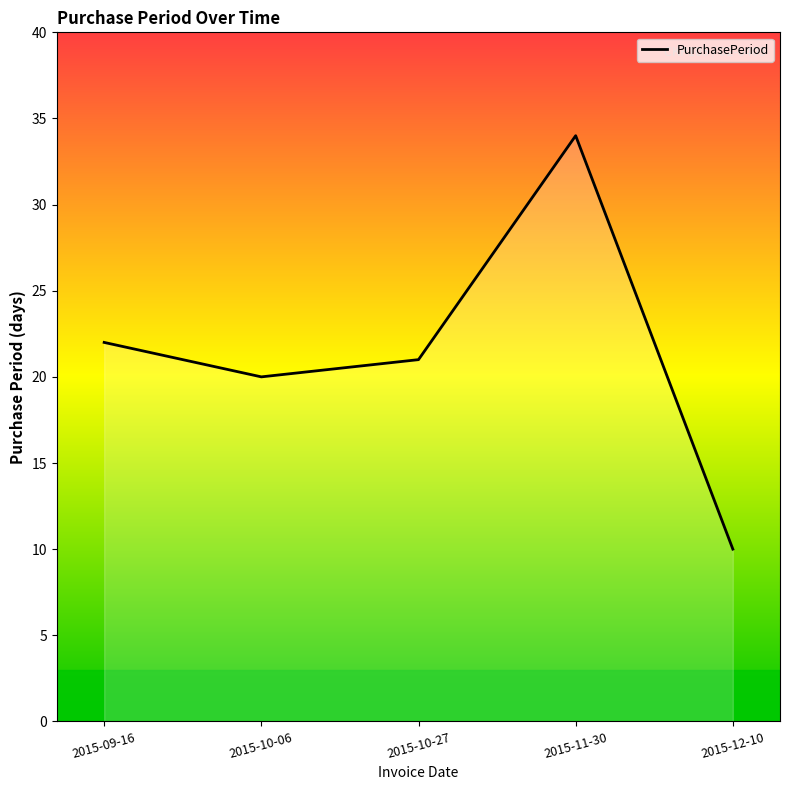

True or false: the data has more than 1 interior local peaks.

False